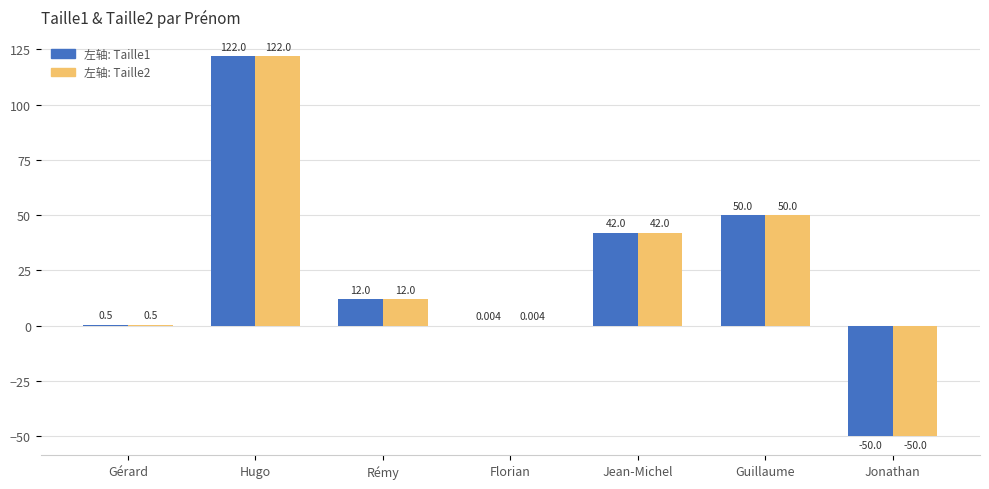

Which category has the highest value across all series?

Hugo